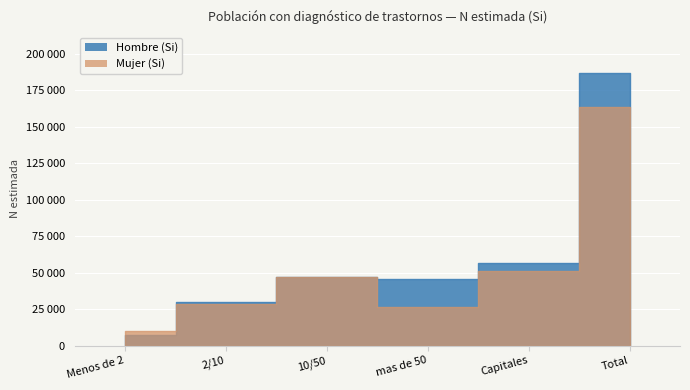

Where does the Mujer (Si) series first go above 46957?

Capitales